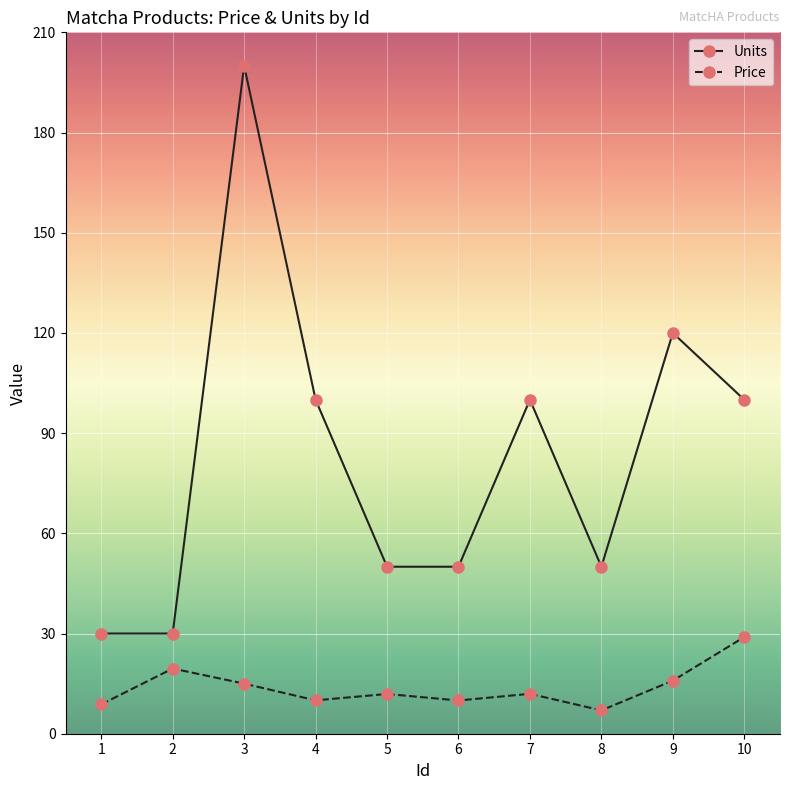

True or false: Units and Price cross at least once.

False